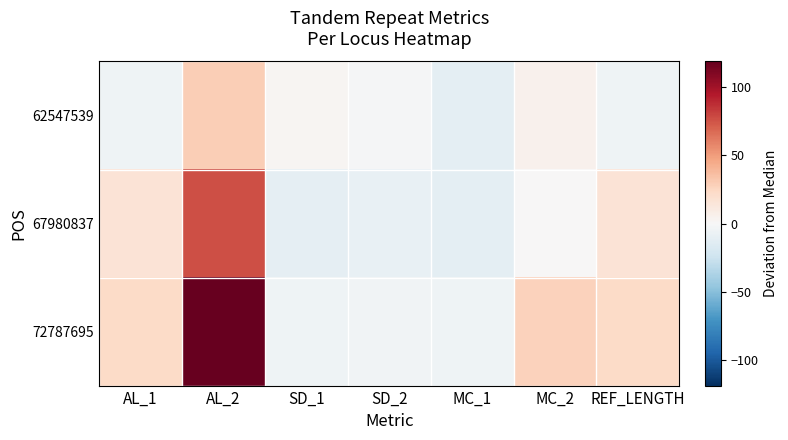

Reading left to right, transcribe all the data shown in this chart.

62547539: AL_1=-5	AL_2=29	SD_1=2	SD_2=-1	MC_1=-12	MC_2=5	REF_LENGTH=-5
67980837: AL_1=16	AL_2=77	SD_1=-11	SD_2=-9	MC_1=-12	MC_2=0	REF_LENGTH=16
72787695: AL_1=23	AL_2=119	SD_1=-5	SD_2=-4	MC_1=-5	MC_2=27	REF_LENGTH=23